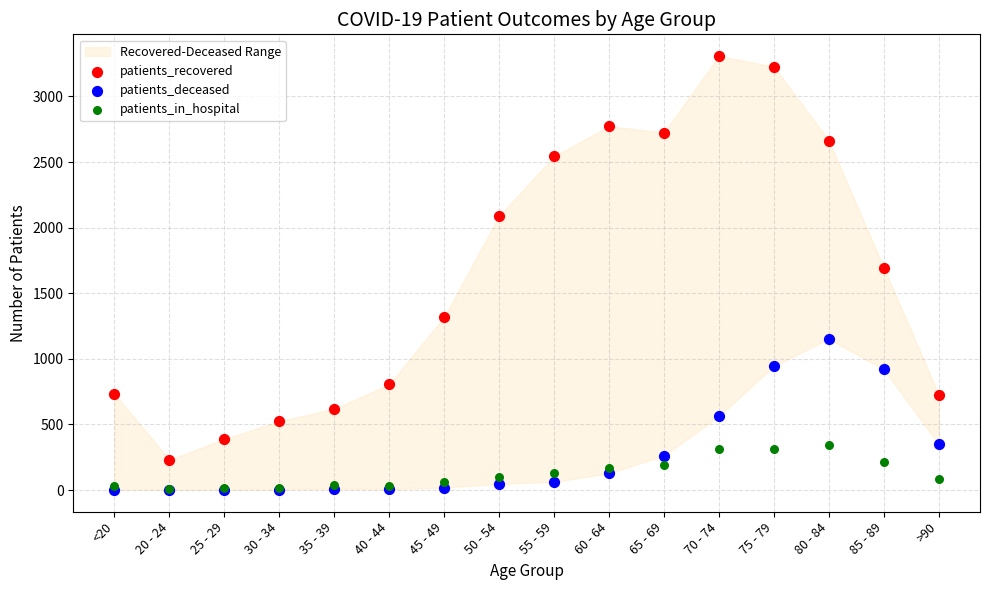

In the patients_recovered series, what Y value is closest to 1769?

1695